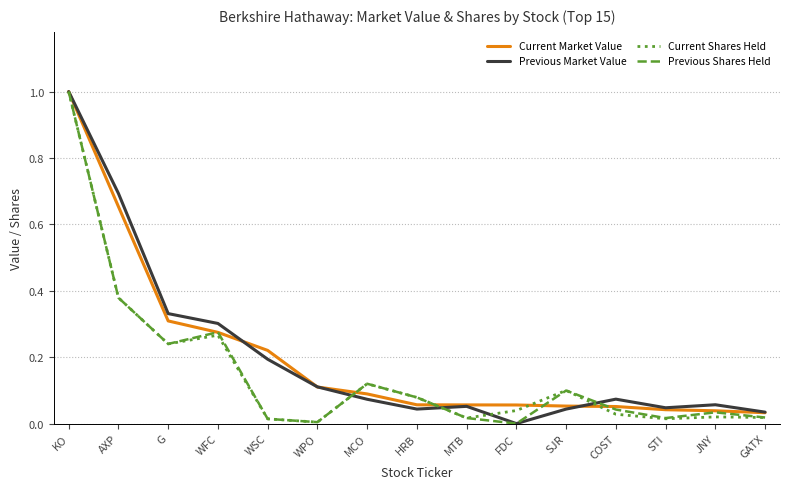

Which category has the highest value in the Previous Market Value series?

KO